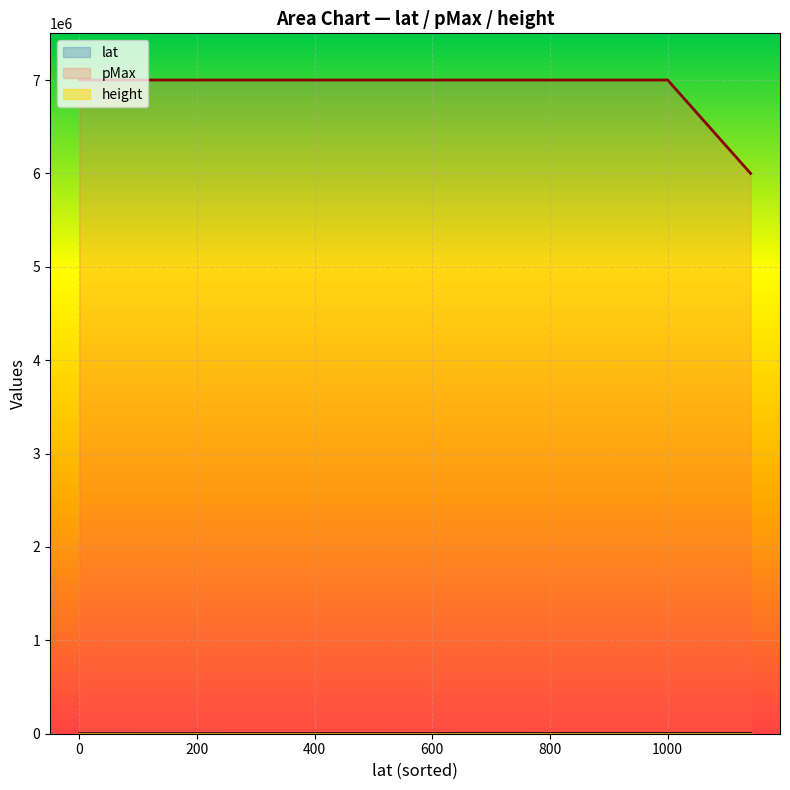

List the series in order of their peak value, highest first.

pMax, lat, height